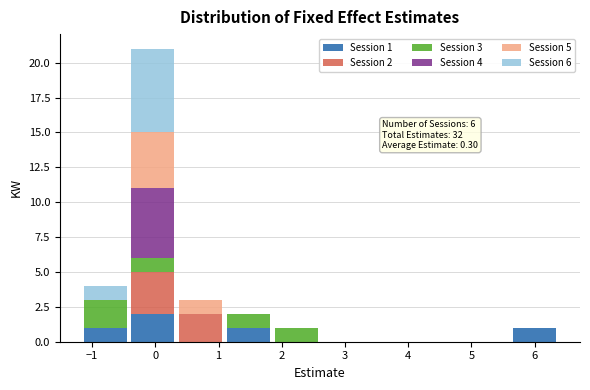

Which range on the x-axis has the tallest stacked bar (by total height)?

-0.4 to 0.3